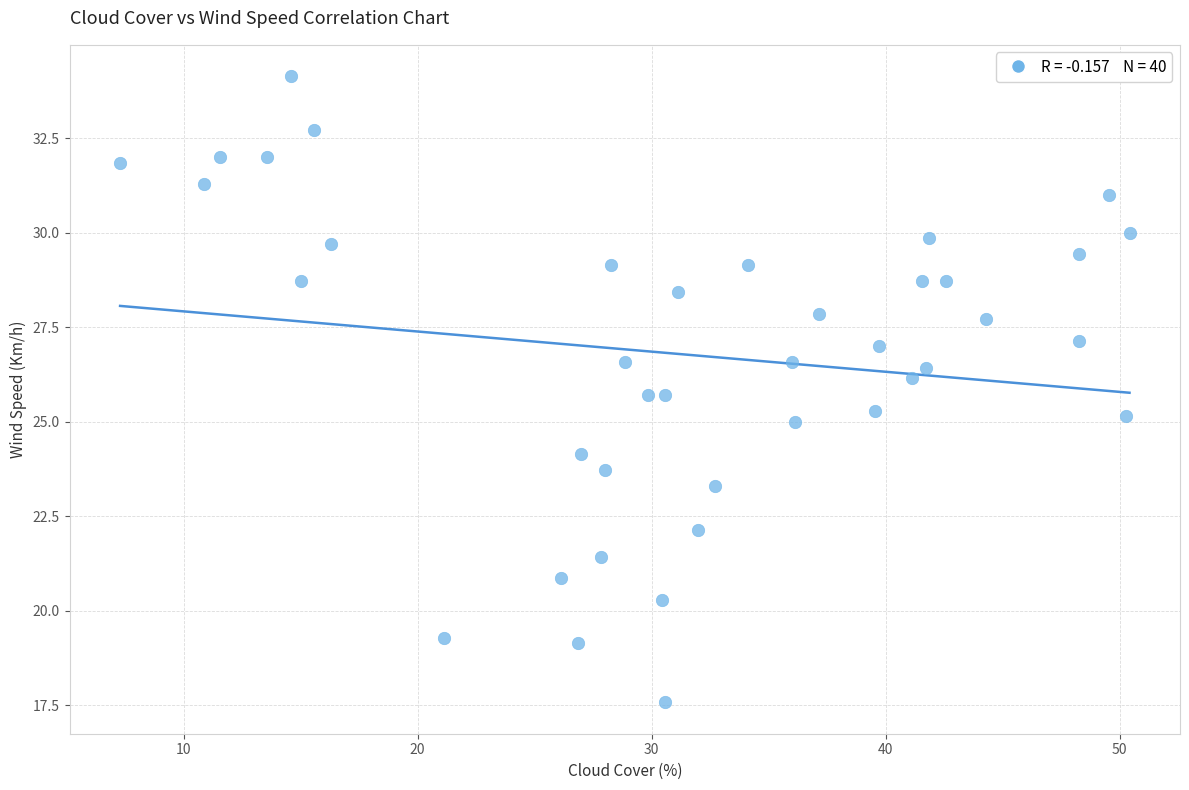

What is the range of X values (max minus min)?

43.1